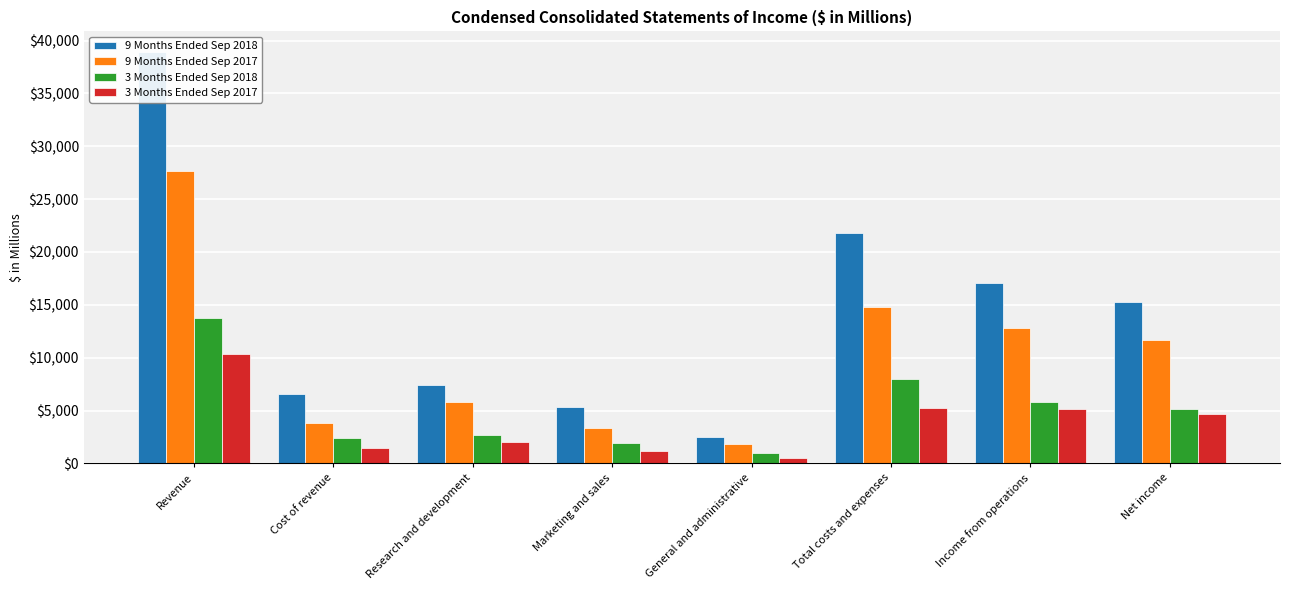

What value does the 3 Months Ended Sep 2018 series have at Total costs and expenses, to the nearest 10?

7950